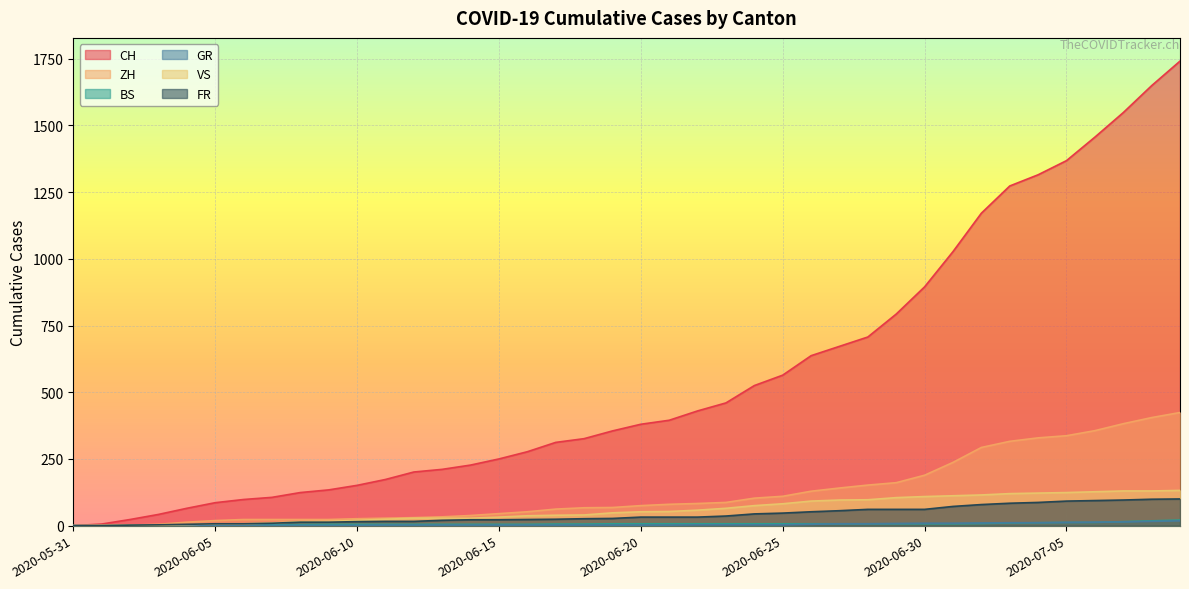

Rank the series at 2020-06-22 from highest to lowest value.

CH, ZH, VS, FR, BS, GR